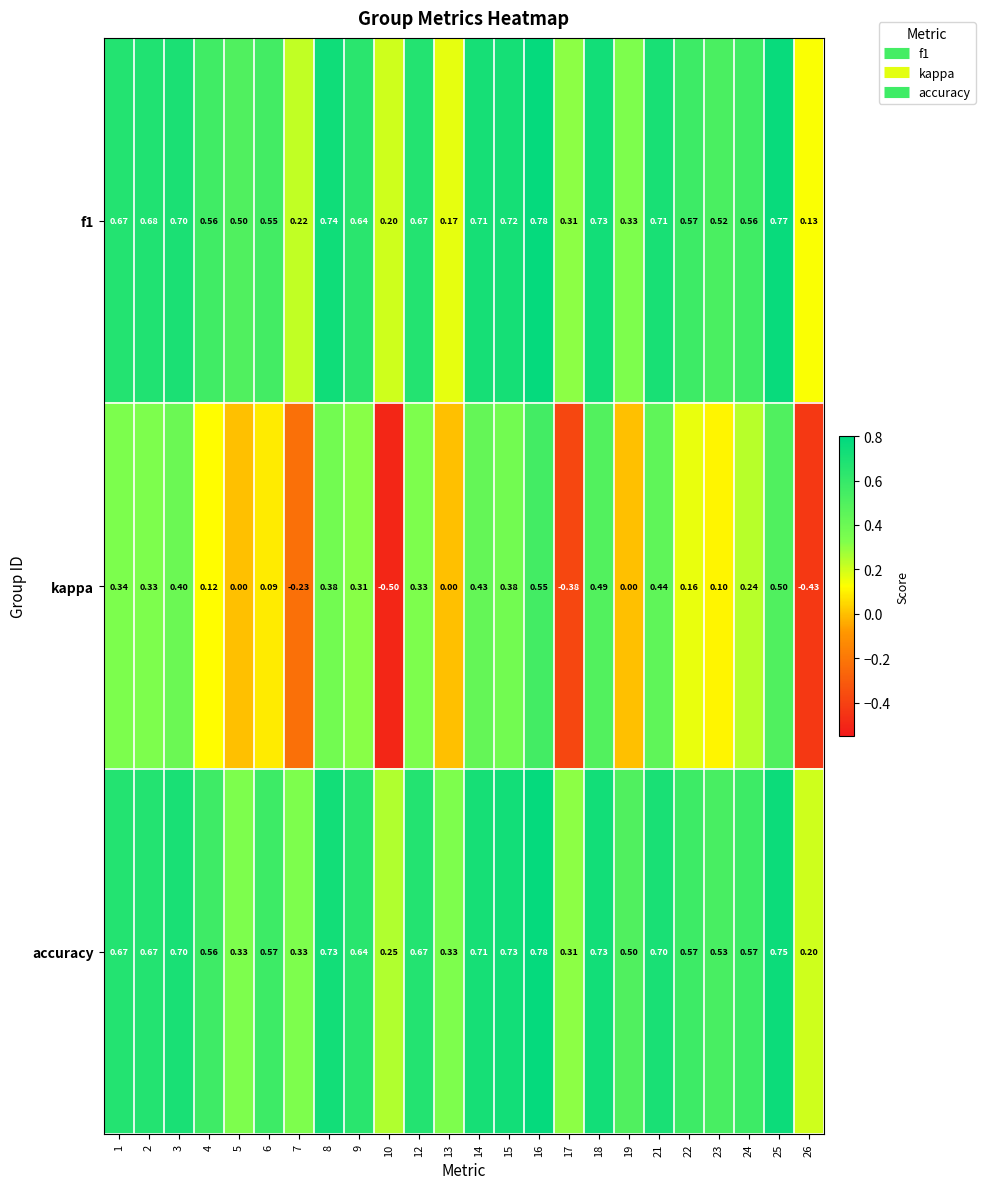

Which series has the widest spread of values?

kappa